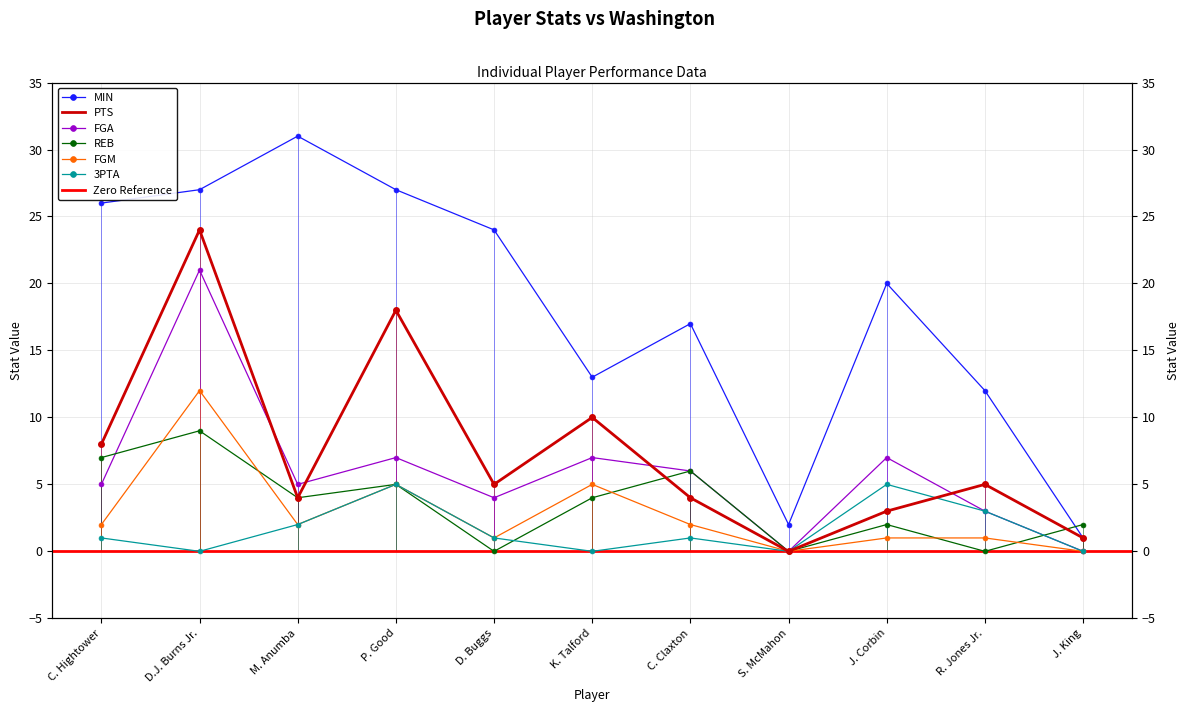

At C. Claxton, list the series in order from largest to smallest.

MIN, FGA, REB, PTS, FGM, 3PTA